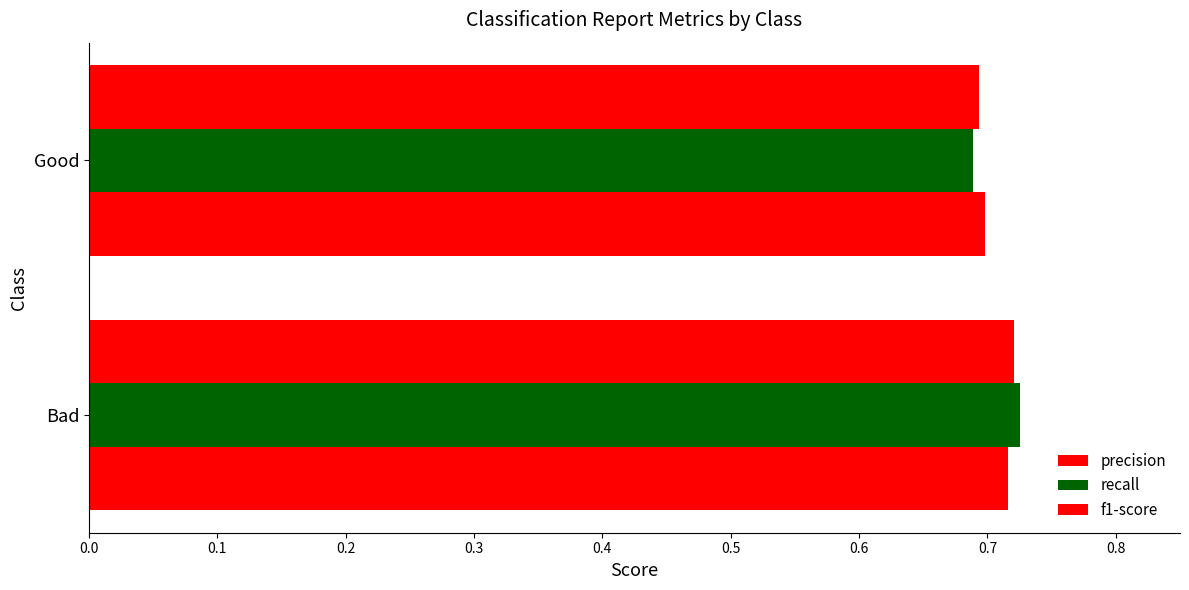

How many categories are shown in the chart?

2